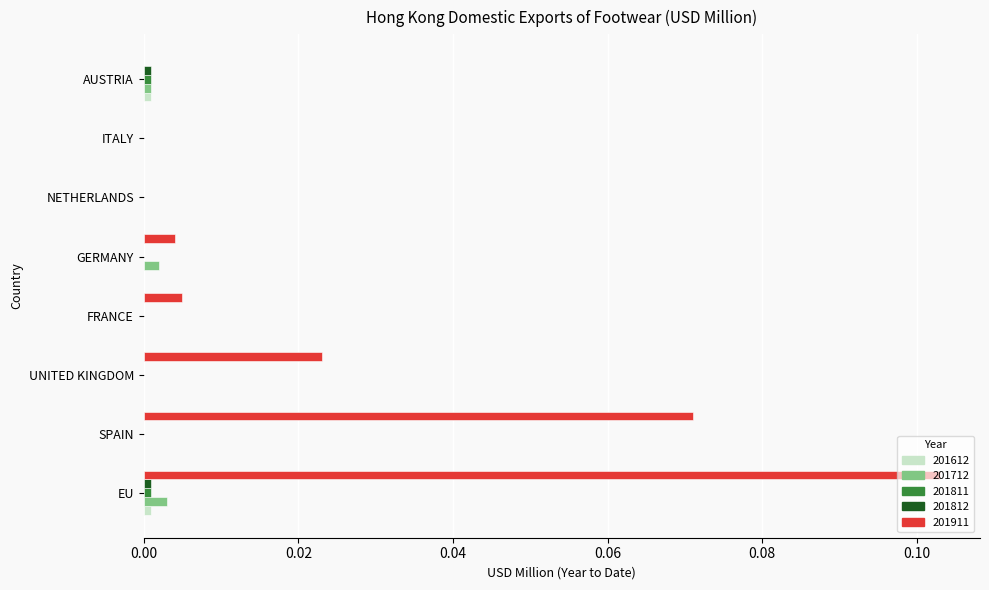

The 201911 series shows 0.0 at GERMANY. True or false?

True